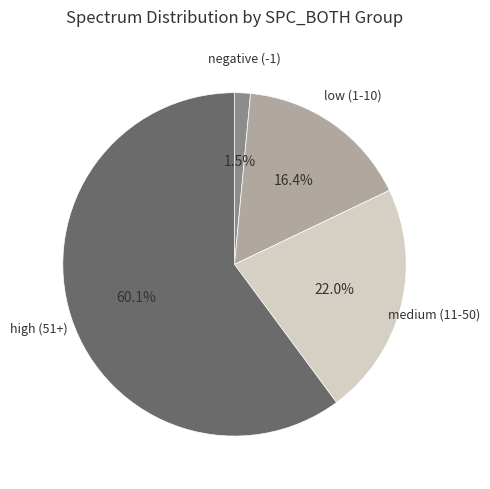

Count the number of slices in the pie.

4